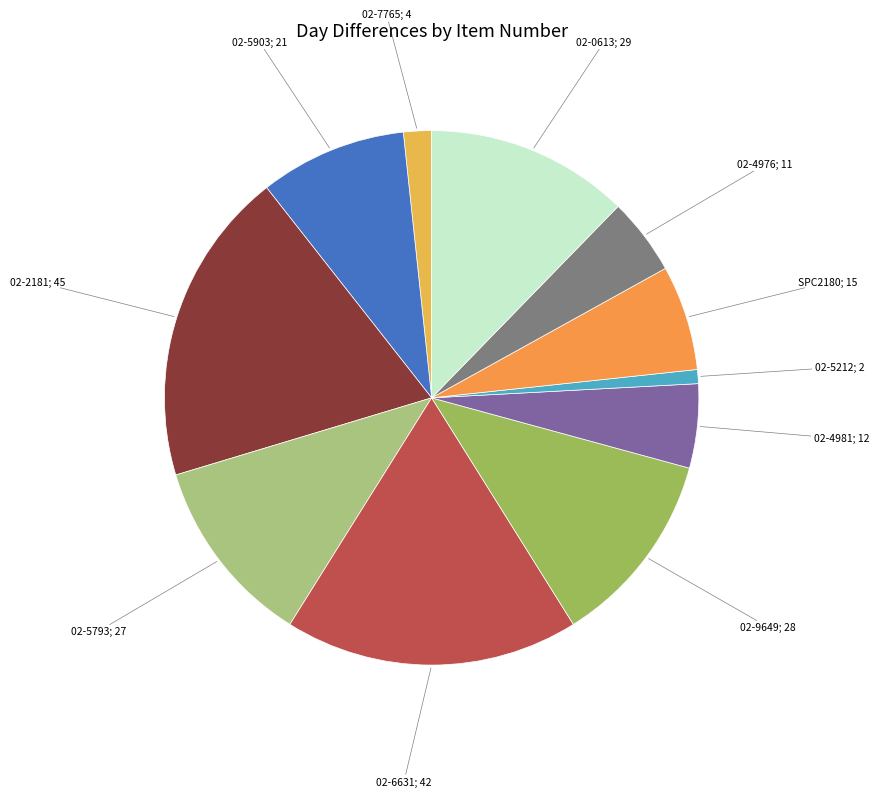

Approximately how many times larger is the value at 02-5793; 27 compared to 02-0613; 29?

0.9